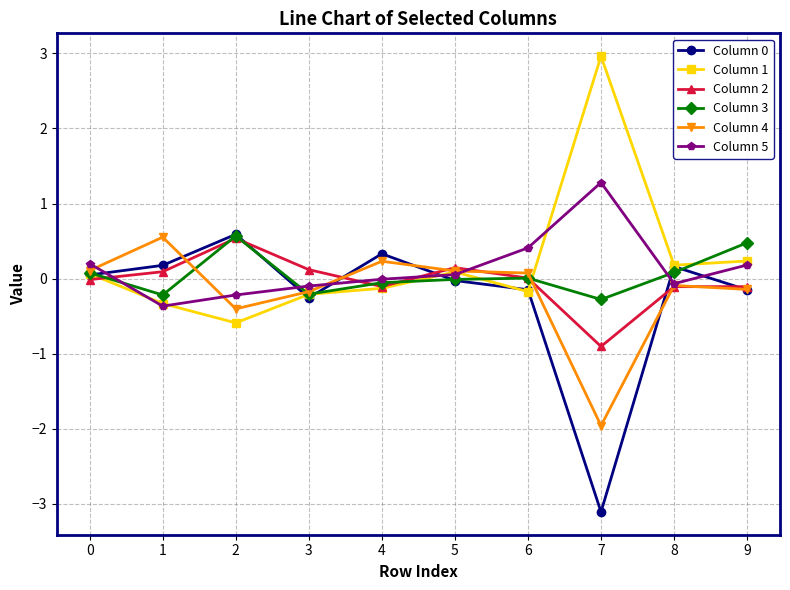

True or false: Column 5 has more than 0 points higher than both neighbors.

True